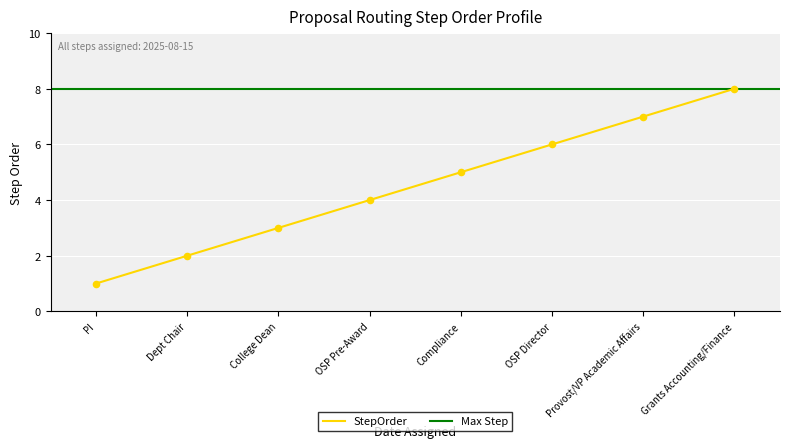

The StepOrder series shows 2 at Dept Chair. True or false?

True